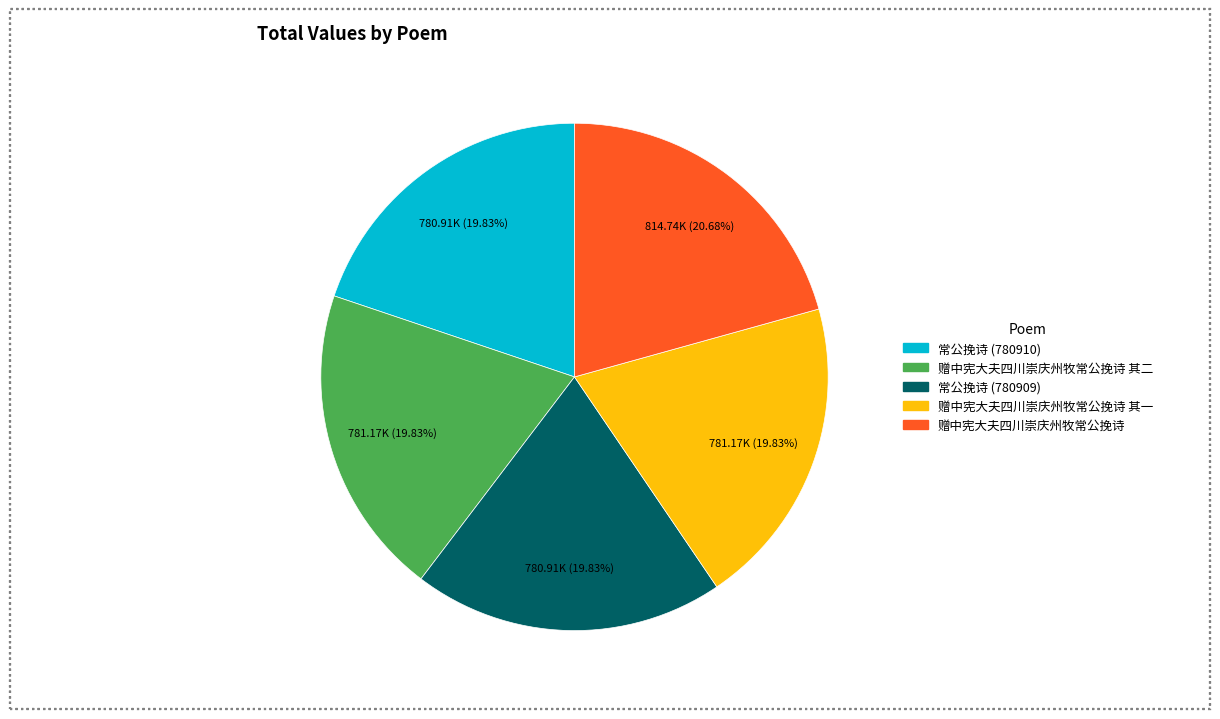

Does any single category account for the majority?

No